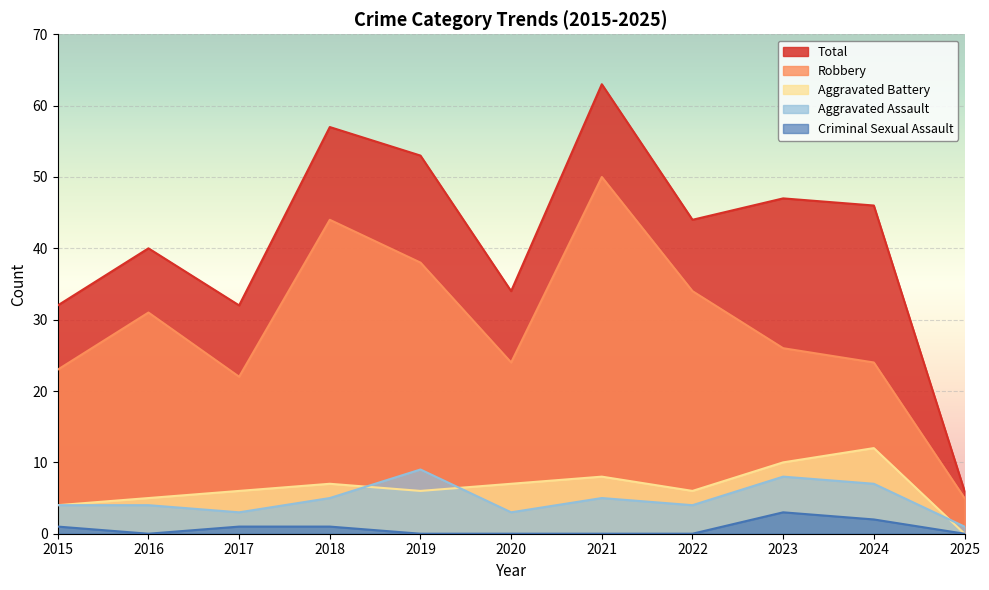

Reading left to right, transcribe all the data shown in this chart.

Aggravated Assault: 2015=4	2016=4	2017=3	2018=5	2019=9	2020=3	2021=5	2022=4	2023=8	2024=7	2025=1
Aggravated Battery: 2015=4	2016=5	2017=6	2018=7	2019=6	2020=7	2021=8	2022=6	2023=10	2024=12	2025=0
Criminal Sexual Assault: 2015=1	2016=0	2017=1	2018=1	2019=0	2020=0	2021=0	2022=0	2023=3	2024=2	2025=0
Robbery: 2015=23	2016=31	2017=22	2018=44	2019=38	2020=24	2021=50	2022=34	2023=26	2024=24	2025=5
Total: 2015=32	2016=40	2017=32	2018=57	2019=53	2020=34	2021=63	2022=44	2023=47	2024=46	2025=6